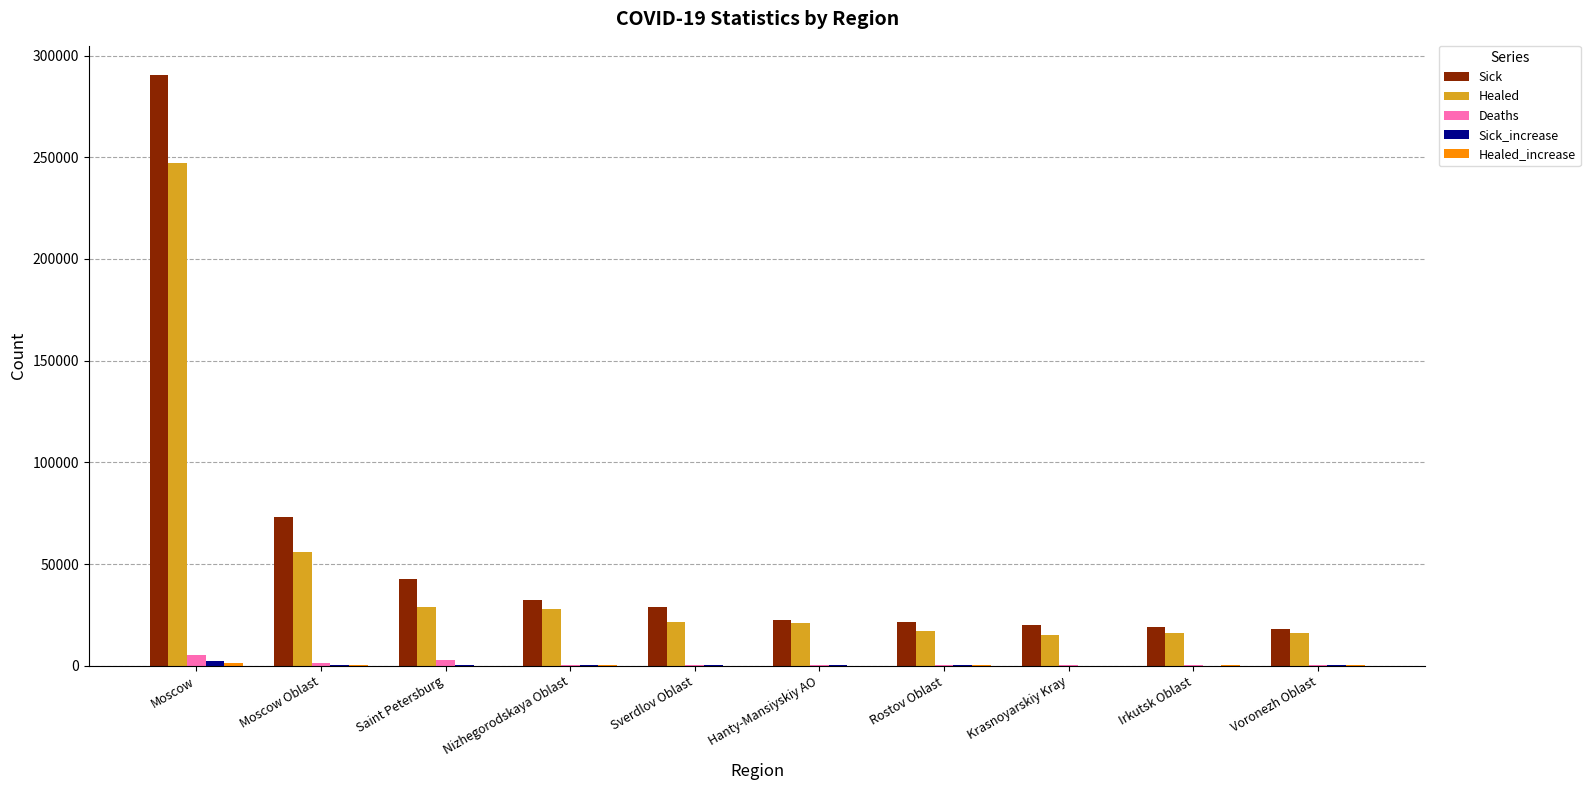

What is the sum of all Sick values?

568479